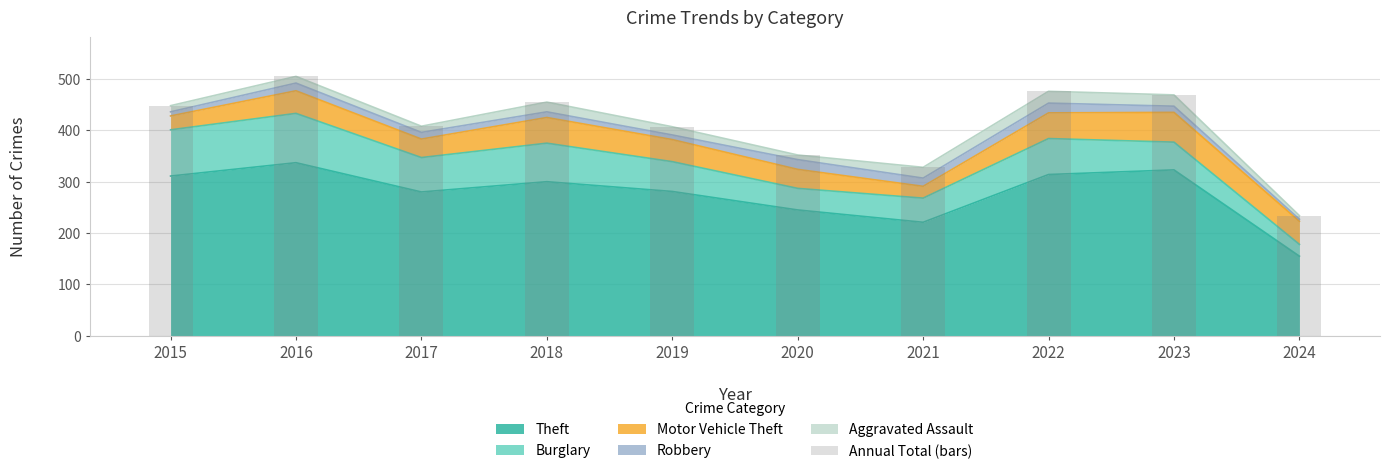

Reading left to right, extract all data points from this chart.

2015=448	2016=505	2017=408	2018=455	2019=407	2020=352	2021=328	2022=476	2023=469	2024=234